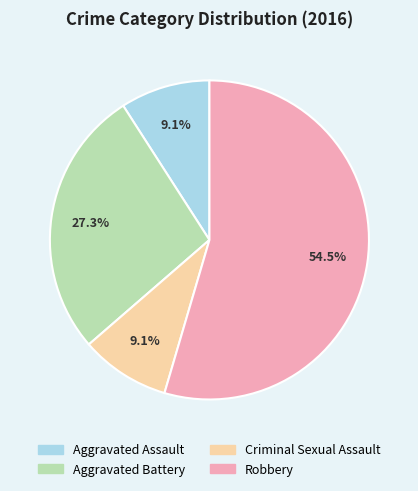

What percentage is the Aggravated Assault slice, to the nearest percent?

9%